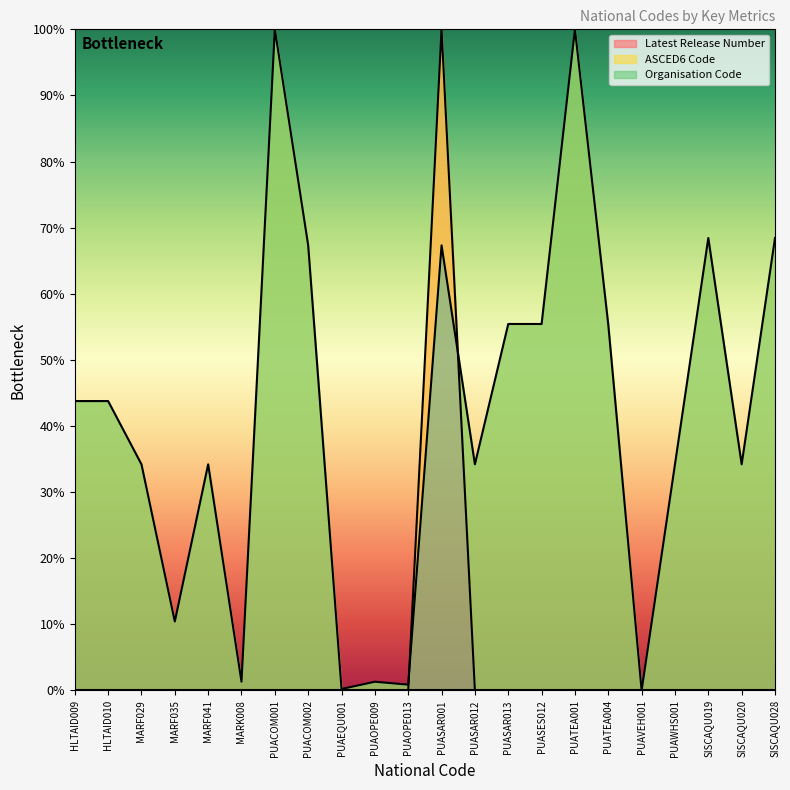

The value of Latest Release Number at PUAOPE013 is 37. True or false?

False